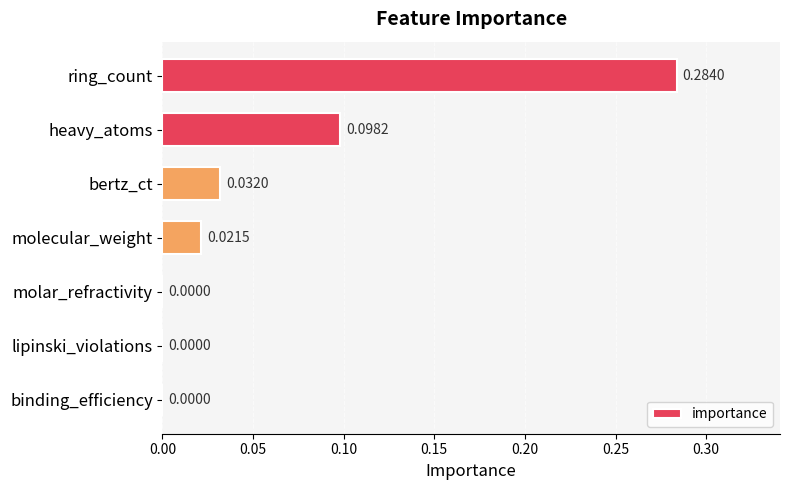

How many data points does each series have?

7